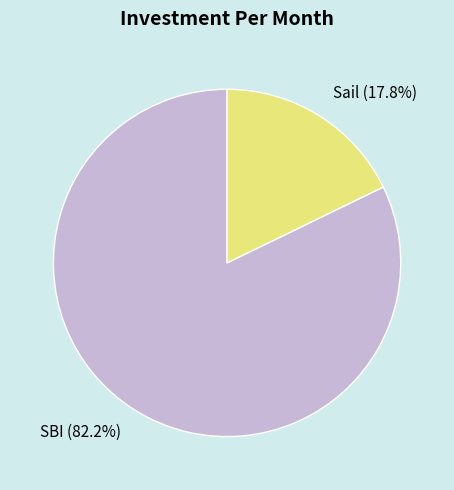

Combined, what portion of the pie is SBI and Sail?

100.0%